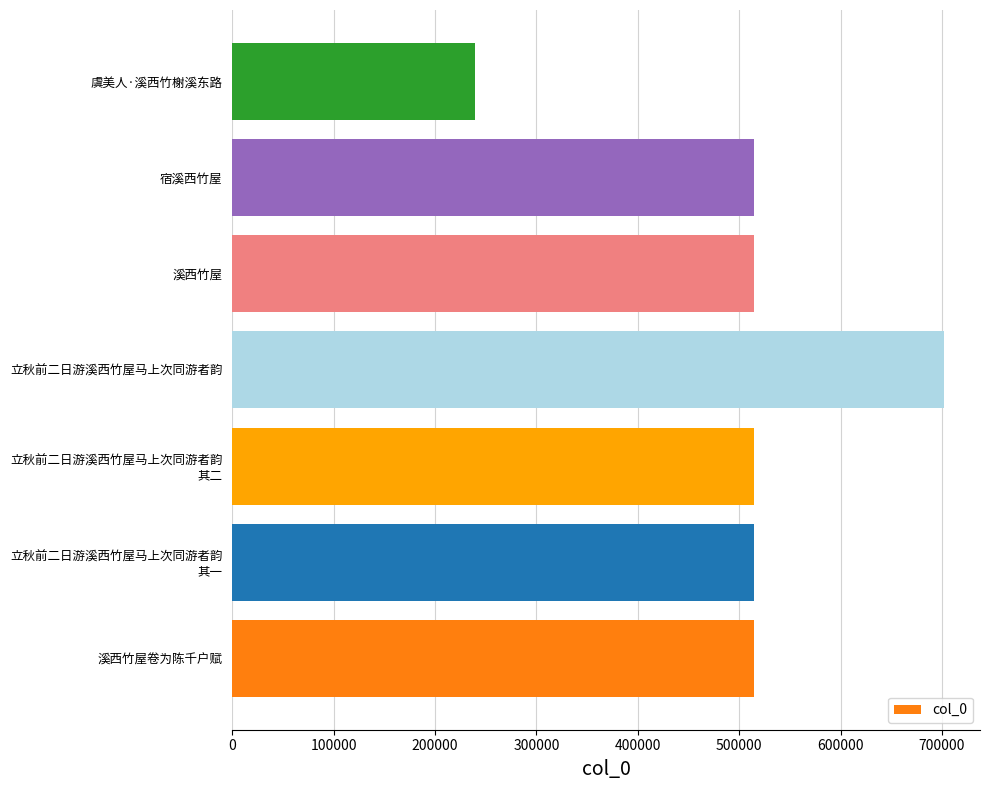

Are the bars grouped side by side (vs. stacked)?

No